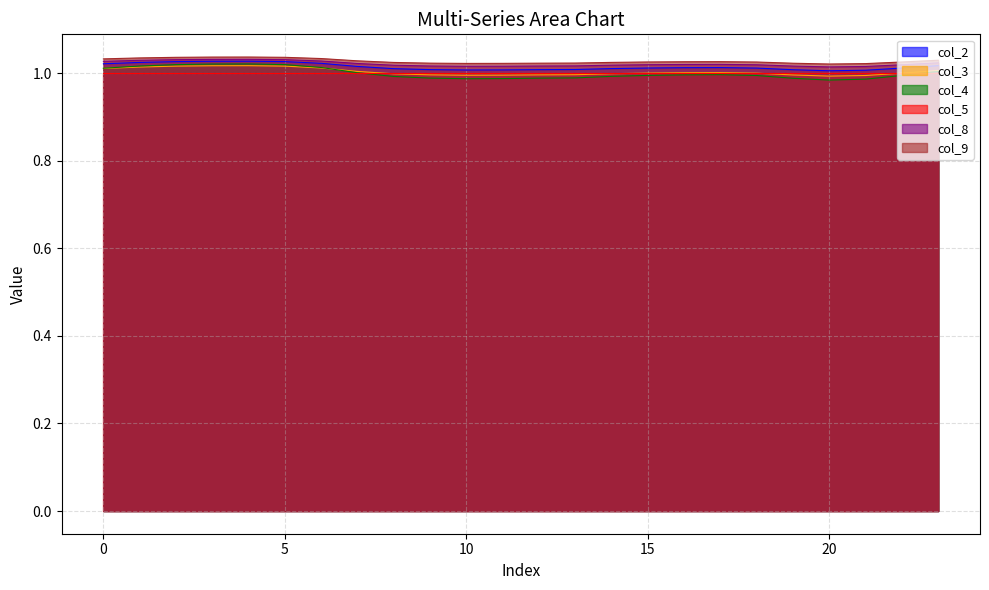

Read the col_8 value at 15.

1.0